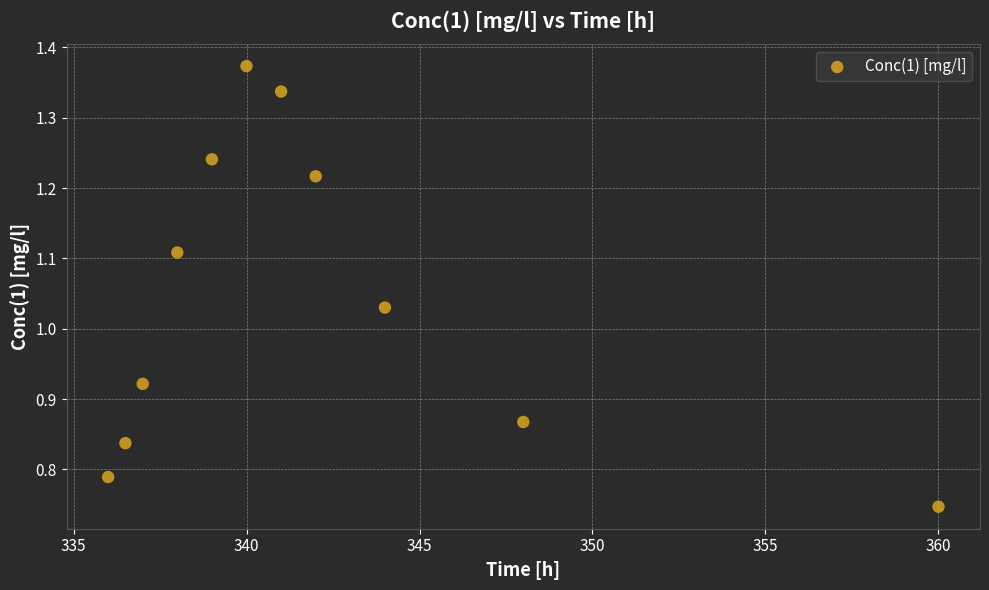

What is the range of X values (max minus min)?

24.0